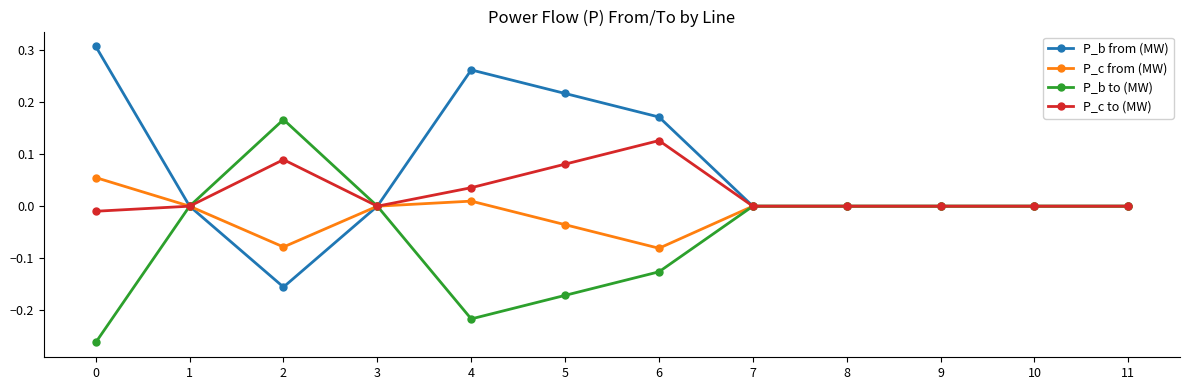

Which series has the largest total across all categories?

P_b from (MW)